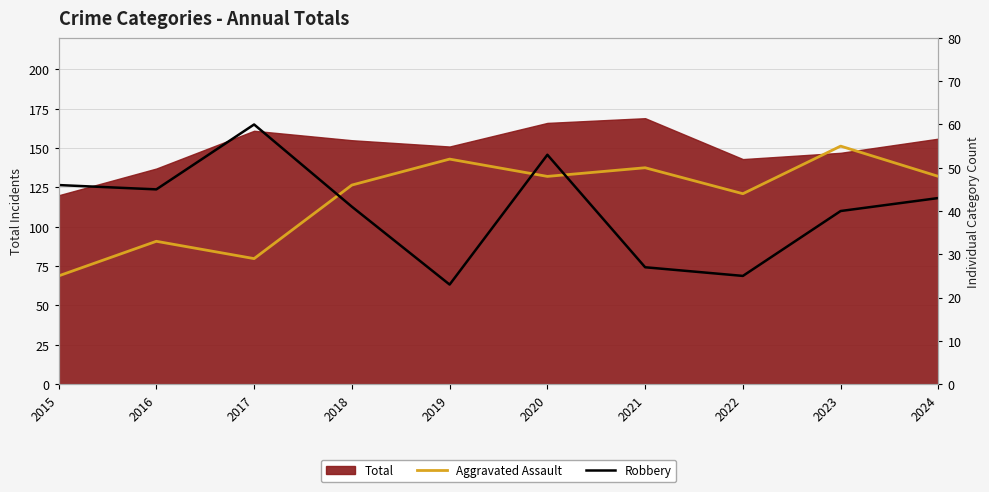

Between which two adjacent categories do Robbery and Aggravated Assault first intersect?

2017 and 2018